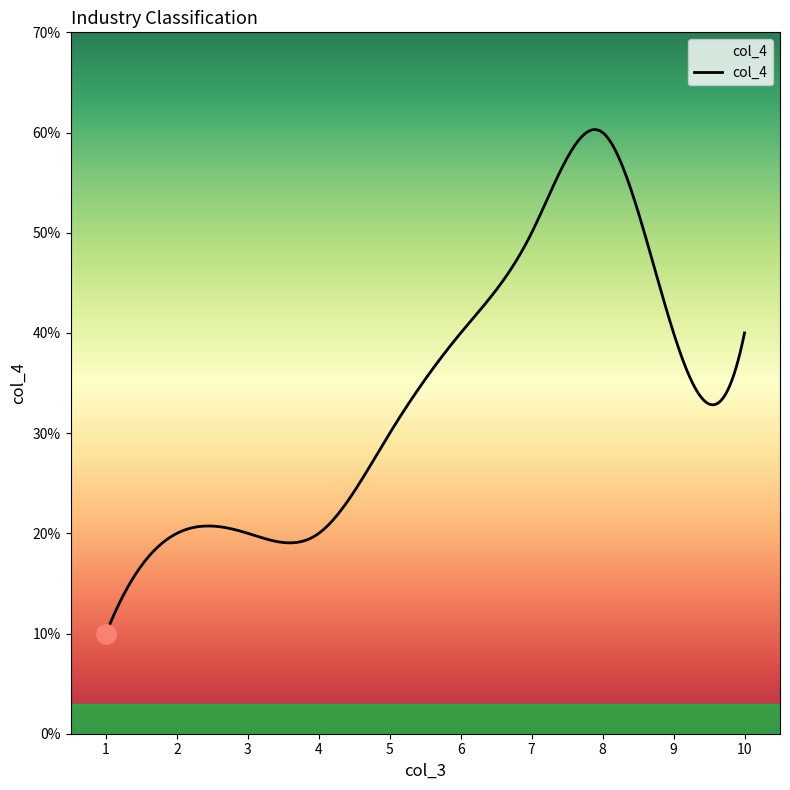

Is this an area chart (filled region under the line)?

Yes